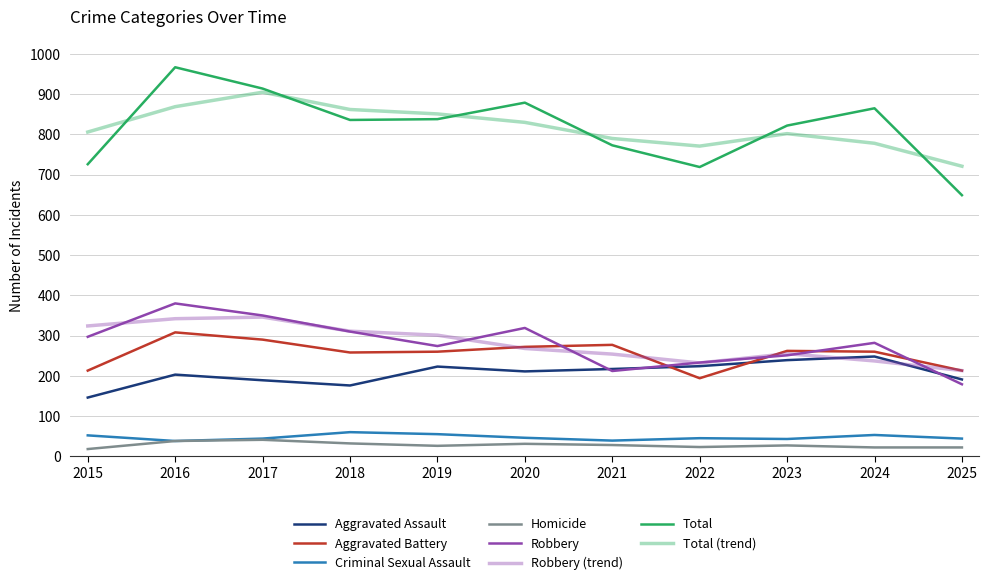

What is the total value across all series at 2023?

1644